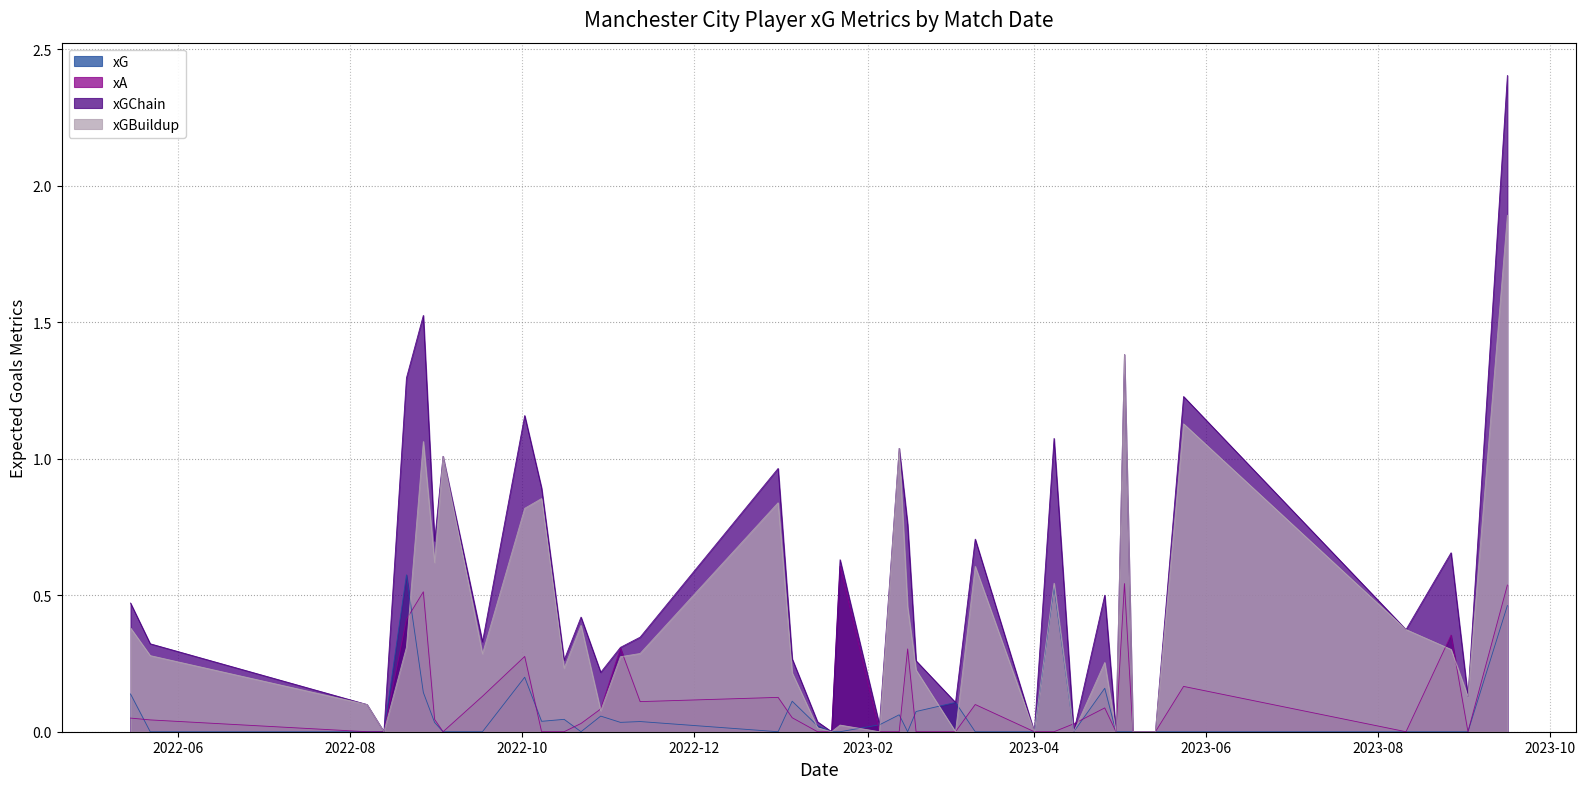

Where is xGBuildup nearest to the value 0?

2023-05-14